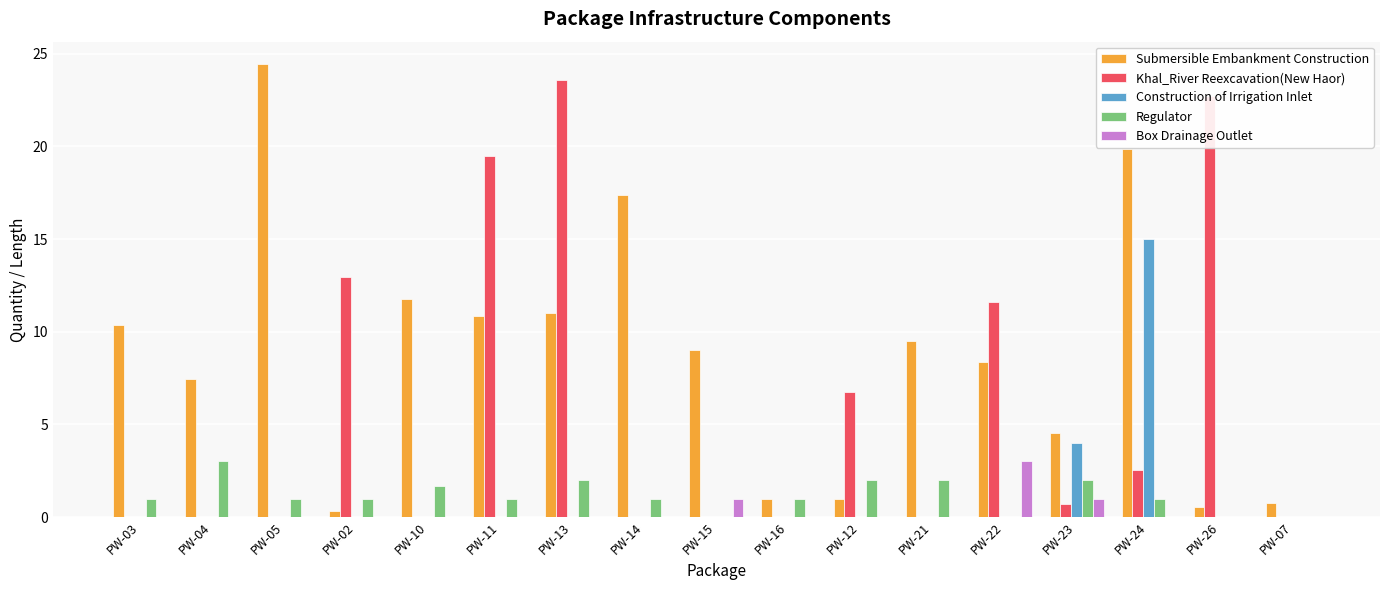

The value of Box Drainage Outlet at PW-05 is 1.4. True or false?

False